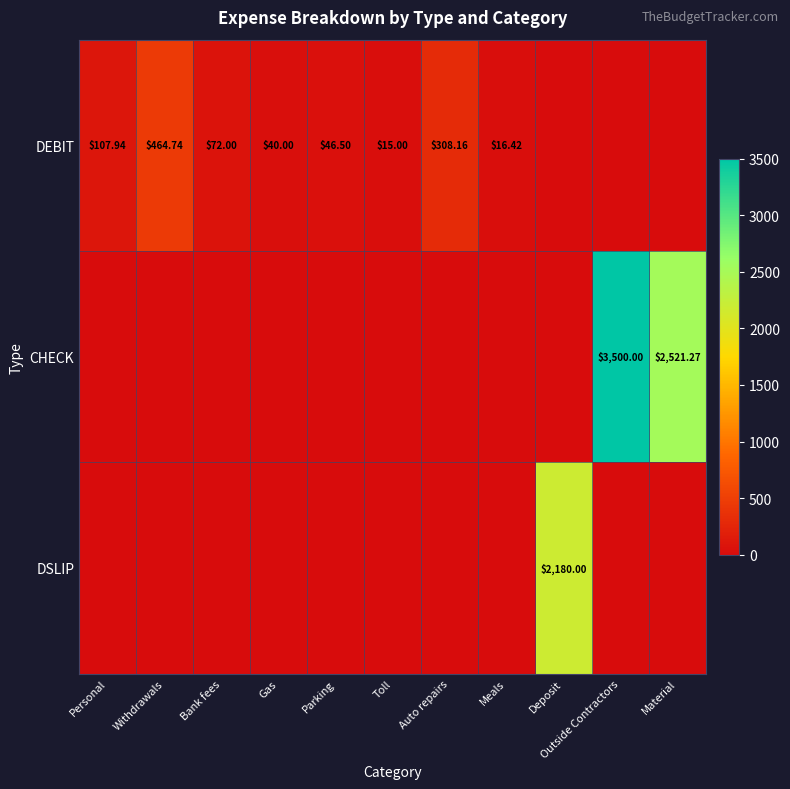

What value does the DEBIT series have at Withdrawals?

464.7